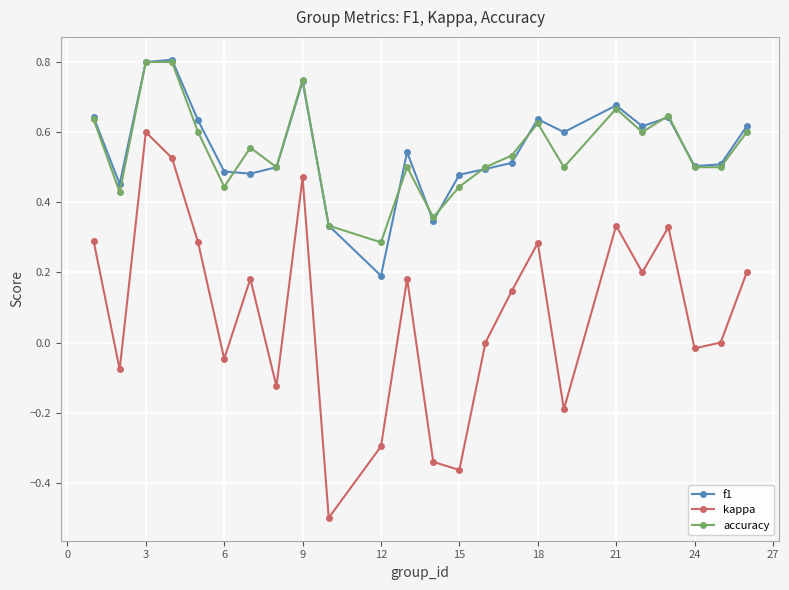

True or false: accuracy and kappa intersect in this chart.

False